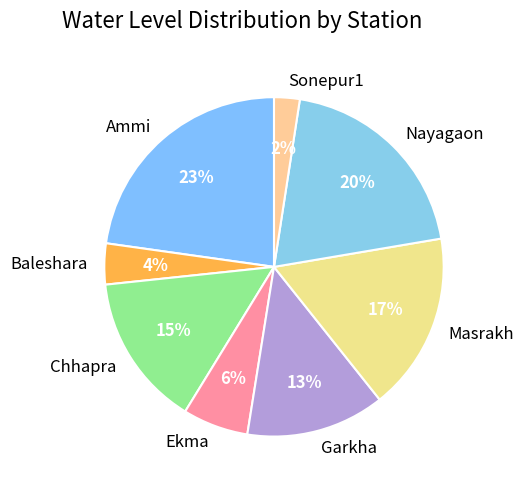

What is the largest slice in the pie chart?

Ammi